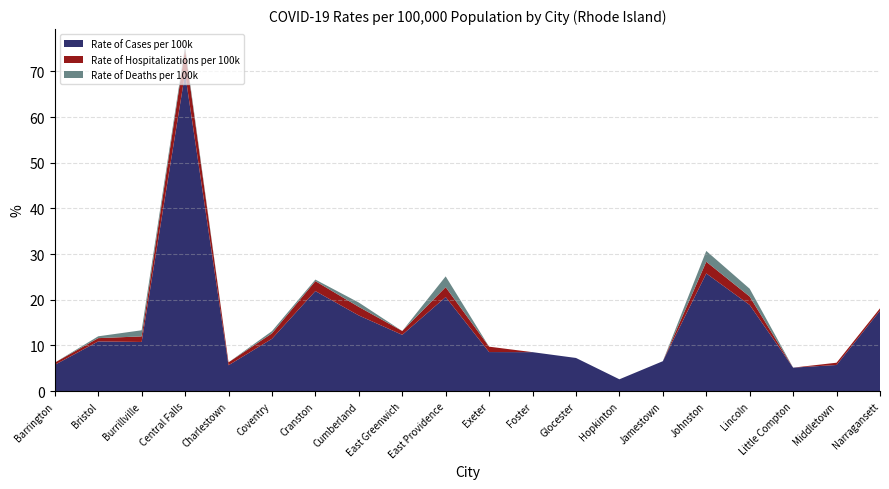

At which label is Rate of Cases per 100k closest to 36?

Johnston